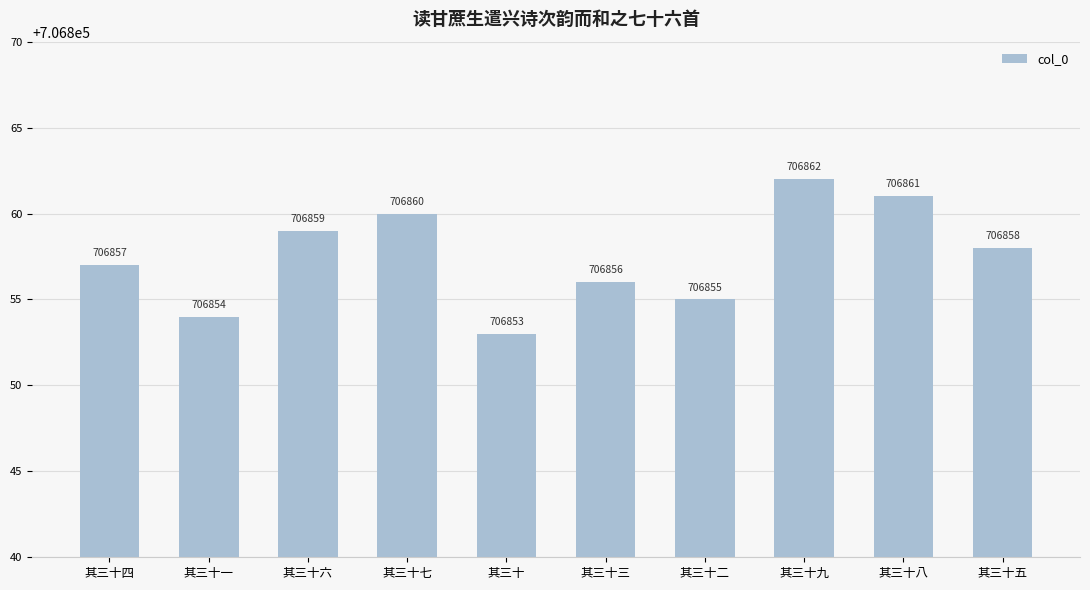

Which label corresponds to the smallest value in the chart?

其三十